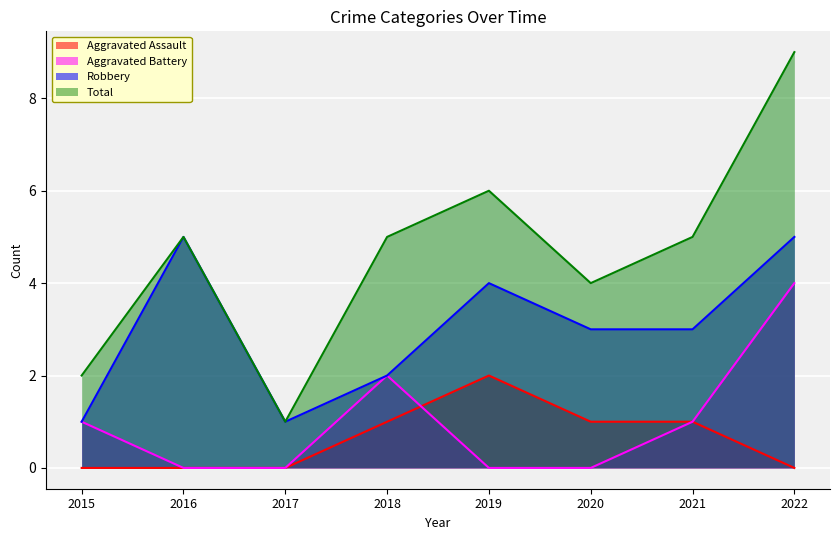

True or false: Aggravated Battery and Total cross at least once.

False